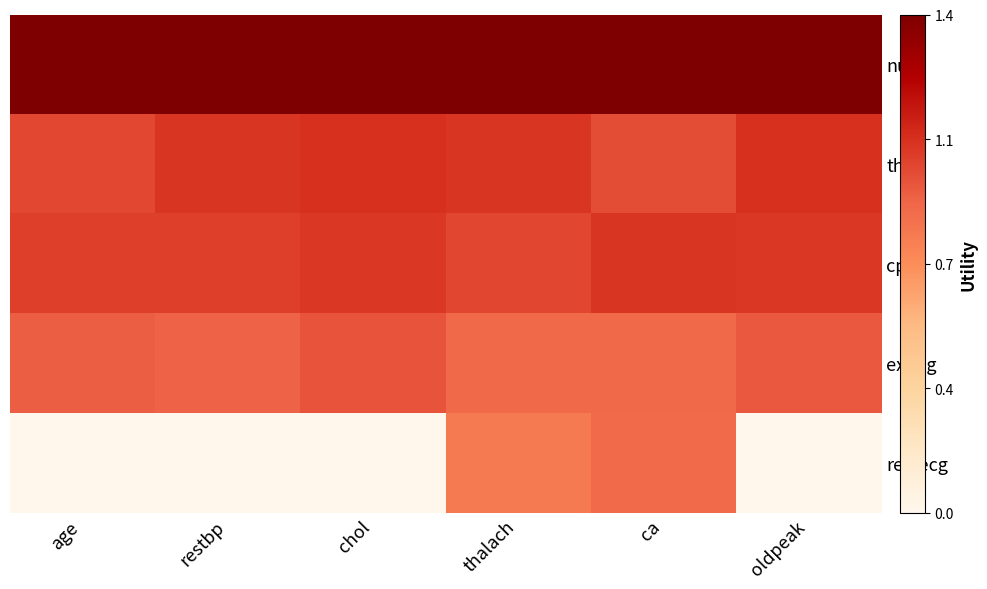

Reading left to right, what are all the values shown in this chart?

num: age=1.4	restbp=1.4	chol=1.4	thalach=1.4	ca=1.4	oldpeak=1.4
thal: age=1.0	restbp=1.0	chol=1.1	thalach=1.0	ca=1.0	oldpeak=1.1
cp: age=1.0	restbp=1.0	chol=1.0	thalach=1.0	ca=1.0	oldpeak=1.0
exang: age=0.9	restbp=0.9	chol=0.9	thalach=0.9	ca=0.9	oldpeak=0.9
restecg: age=0.0	restbp=0.0	chol=0.0	thalach=0.8	ca=0.9	oldpeak=0.0